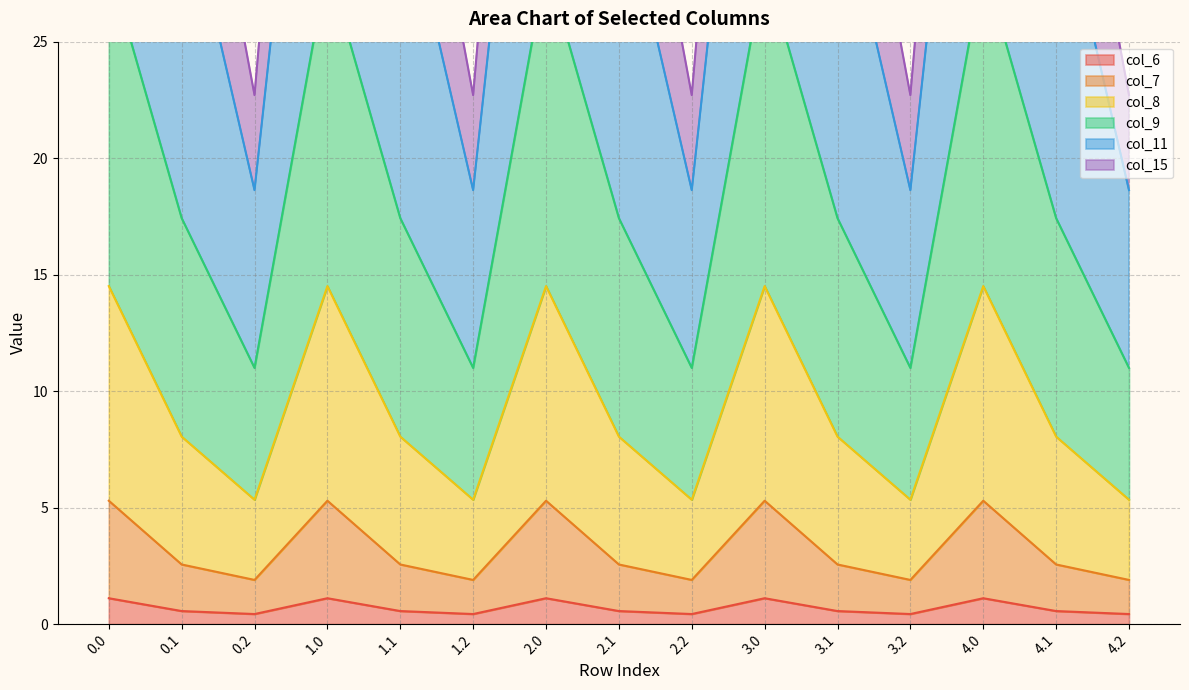

True or false: col_15 has a value of 8.0 at 0.1.

True